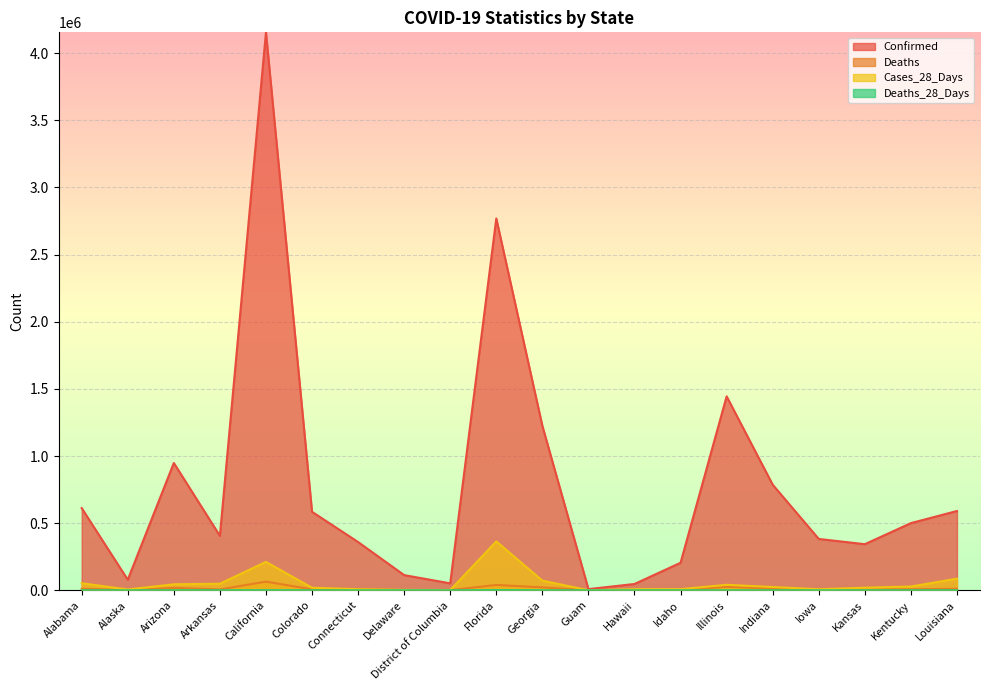

Reading right to left, extract all data points from this chart.

Confirmed: Louisiana=590446	Kentucky=500267	Kansas=343203	Iowa=382401	Indiana=786272	Illinois=1444211	Idaho=205033	Hawaii=46940	Guam=8725	Georgia=1224480	Florida=2768985	District of Columbia=51589	Delaware=112967	Connecticut=359363	Colorado=584462	California=4155117	Arkansas=405272	Arizona=948245	Alaska=78441	Alabama=612086
Deaths: Louisiana=11260	Kentucky=7387	Kansas=5327	Iowa=6193	Indiana=14064	Illinois=25965	Idaho=2224	Hawaii=543	Guam=143	Georgia=21831	Florida=39695	District of Columbia=1149	Delaware=1835	Connecticut=8296	Colorado=6998	California=64400	Arkansas=6322	Arizona=18388	Alaska=399	Alabama=11625
Cases_28_Days: Louisiana=86345	Kentucky=28248	Kansas=19078	Iowa=7774	Indiana=24264	Illinois=40856	Idaho=8260	Hawaii=8022	Guam=242	Georgia=72043	Florida=364090	District of Columbia=1648	Delaware=2698	Connecticut=8107	Colorado=18929	California=211628	Arkansas=48817	Arizona=44615	Alaska=5855	Alabama=52604
Deaths_28_Days: Louisiana=429	Kentucky=117	Kansas=129	Iowa=44	Indiana=140	Illinois=206	Idaho=52	Hawaii=21	Guam=2	Georgia=316	Florida=1538	District of Columbia=6	Delaware=140	Connecticut=17	Colorado=125	California=852	Arkansas=353	Arizona=355	Alaska=19	Alabama=222